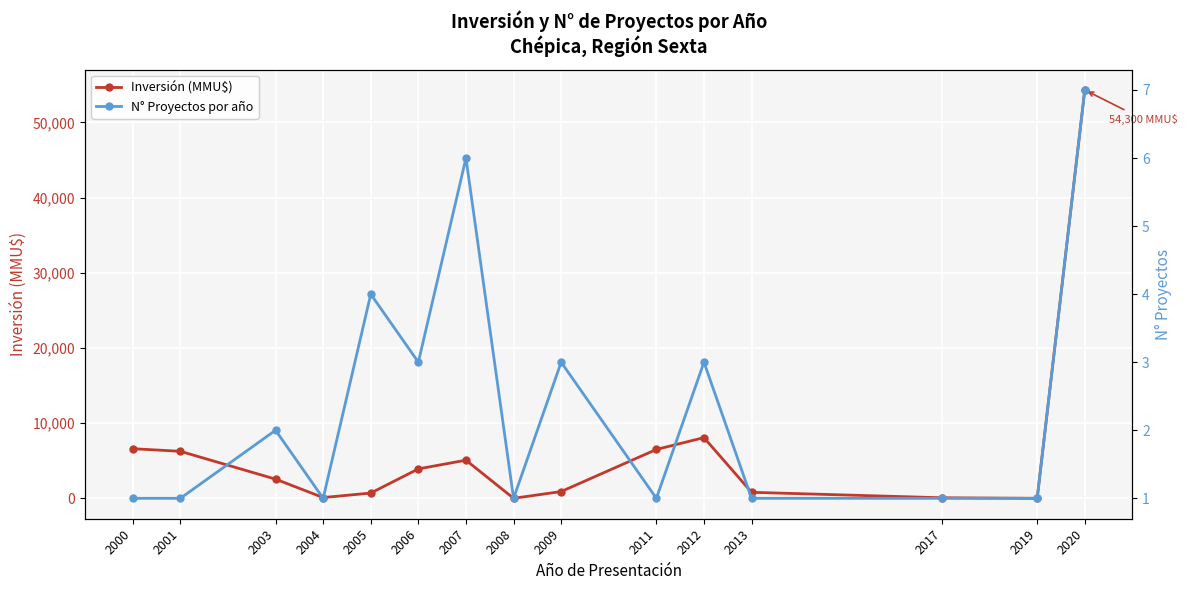

List the series in order of their peak value, lowest first.

N° Proyectos por año, Inversión (MMU$)